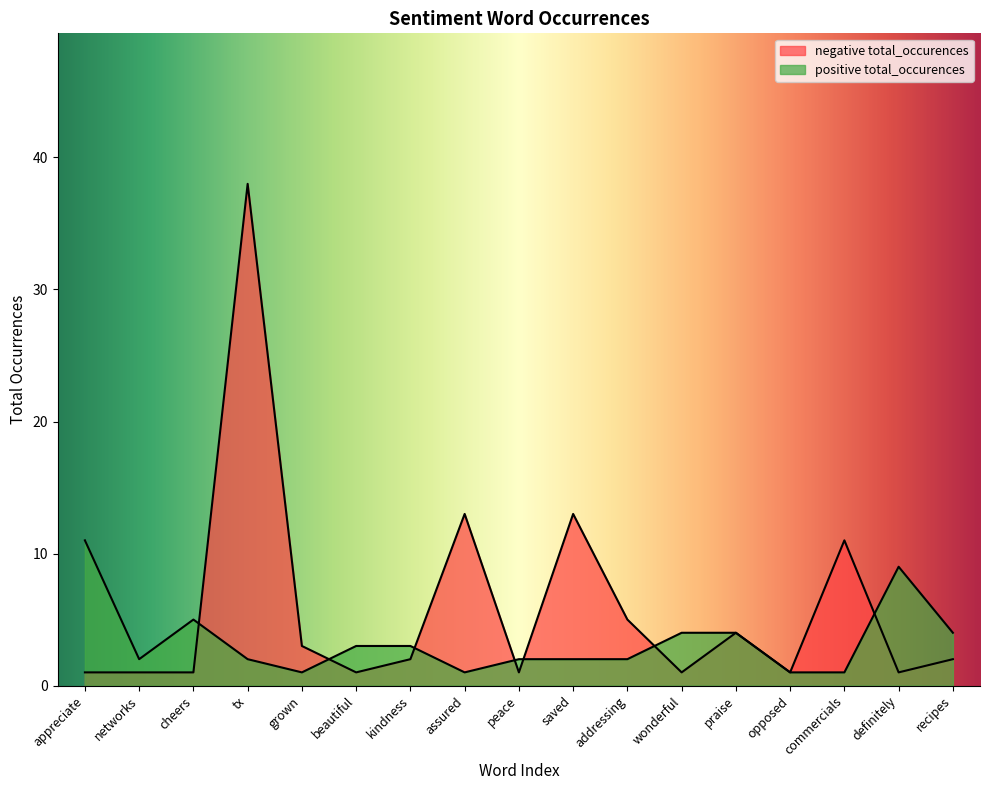

Reading left to right, what are all the values shown in this chart?

negative total_occurences: 1	1	1	38	3	1	2	13	1	13	5	1	4	1	11	1	2
positive total_occurences: 11	2	5	2	1	3	3	1	2	2	2	4	4	1	1	9	4